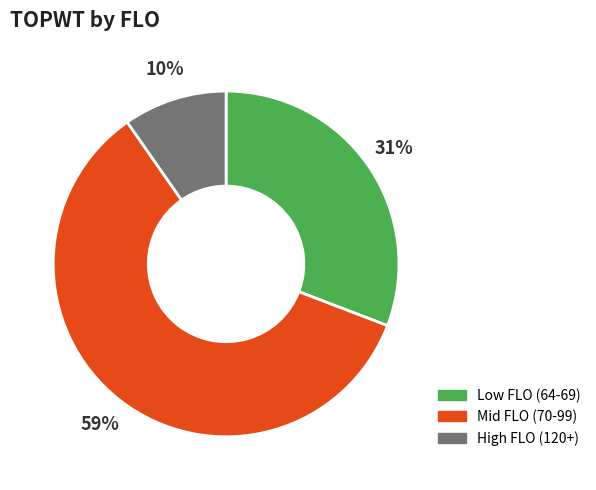

Between Mid FLO (70-99) and High FLO (120+), which is larger?

Mid FLO (70-99)